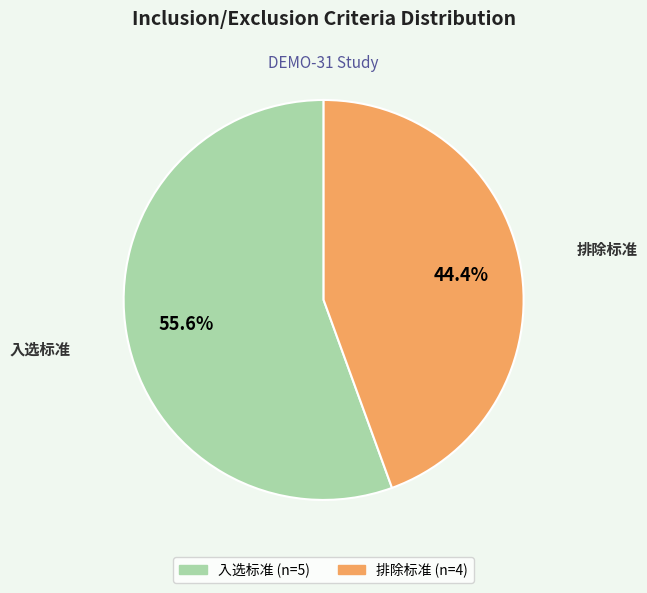

What is the largest slice in the pie chart?

入选标准